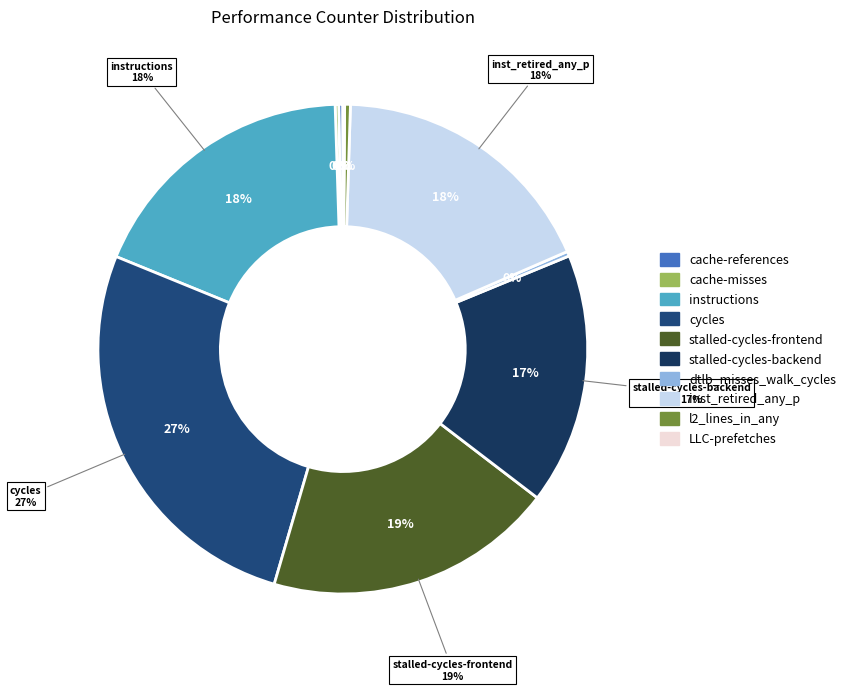

To the nearest percent, what is the difference between the largest and smallest slice percentages?

27%